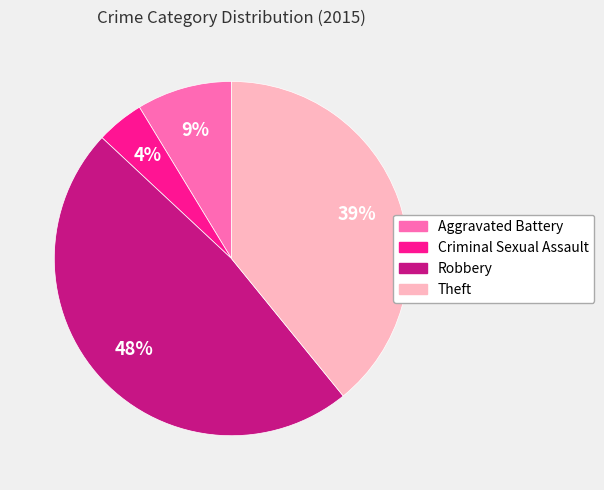

Does Robbery account for over 50% of the chart?

No